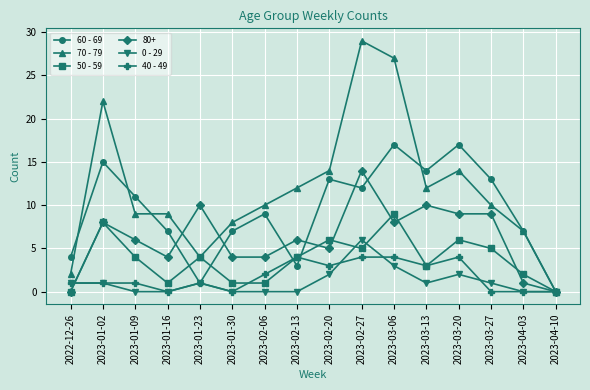

What is the approximate value of 40 - 49 at 2023-02-13?

4